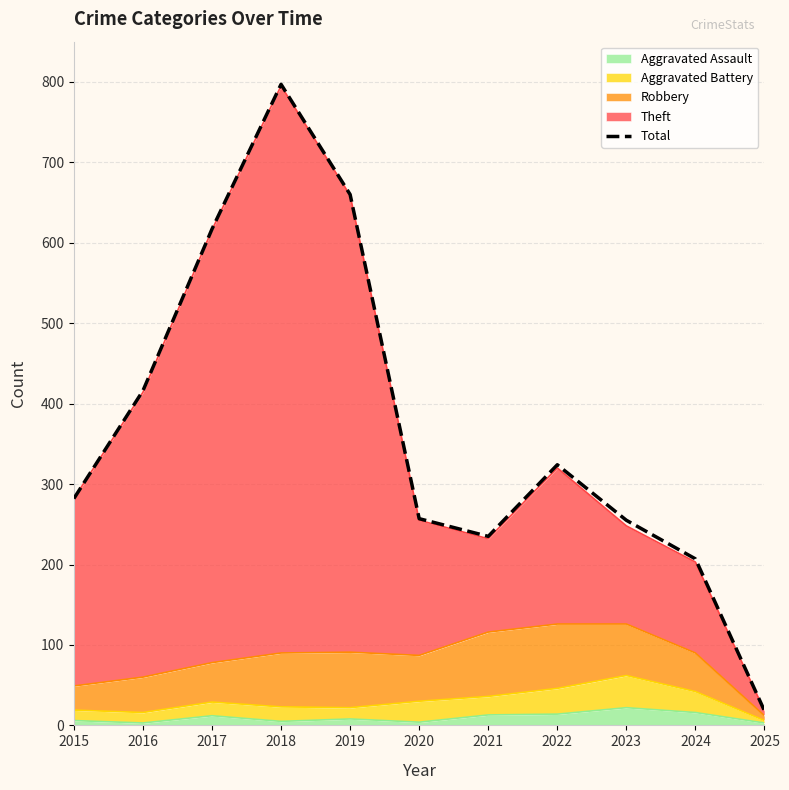

Is it true that the value at 2024 is 207?

True